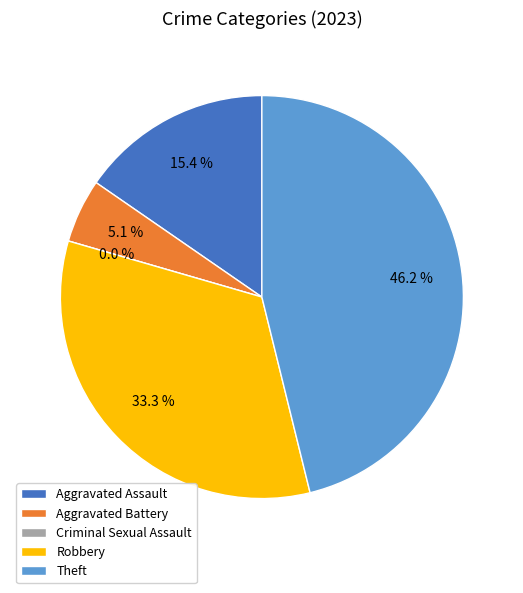

Which category has the smallest portion of the pie?

Criminal Sexual Assault